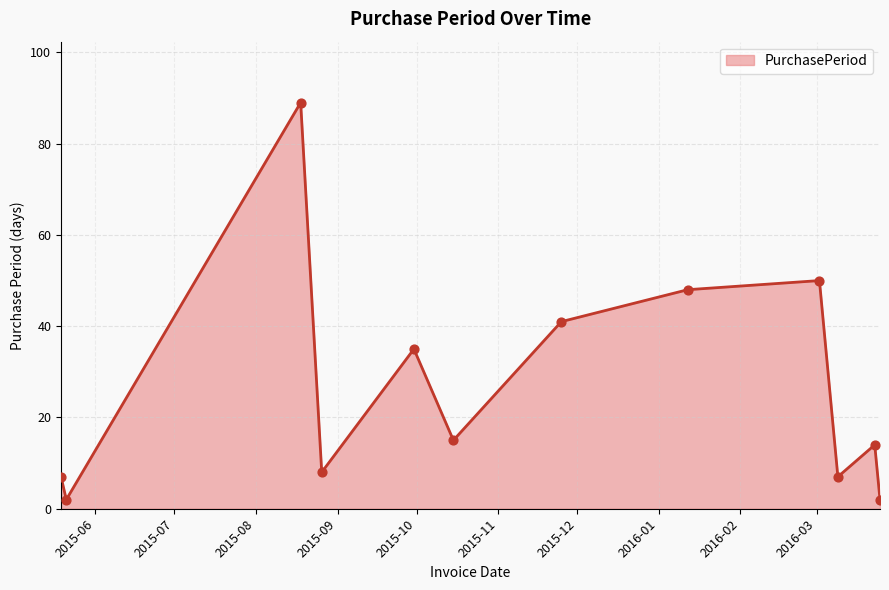

What is the difference between the maximum and minimum values?

87